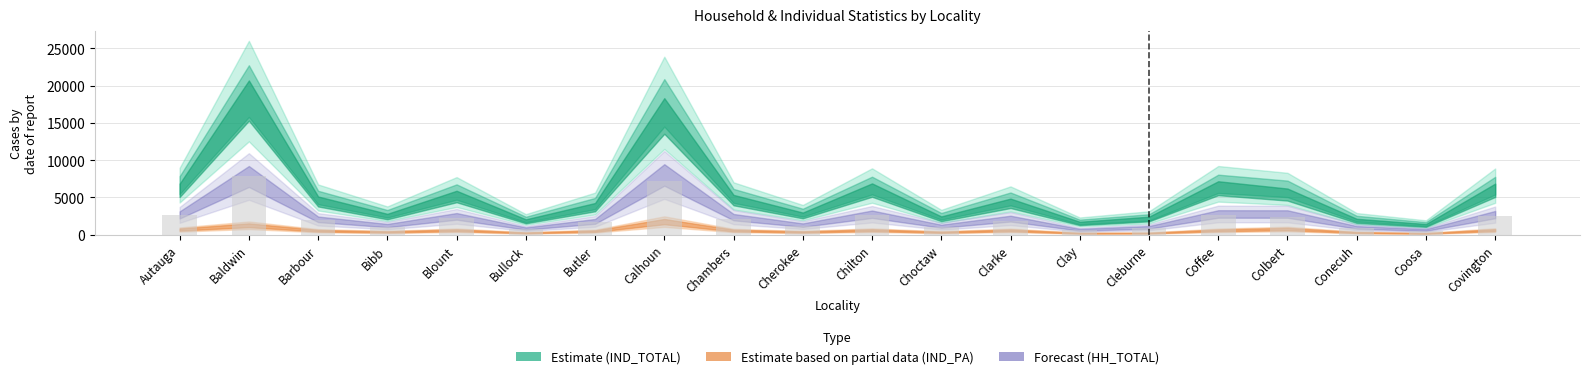

What is the difference between the maximum and minimum values?

7303.1